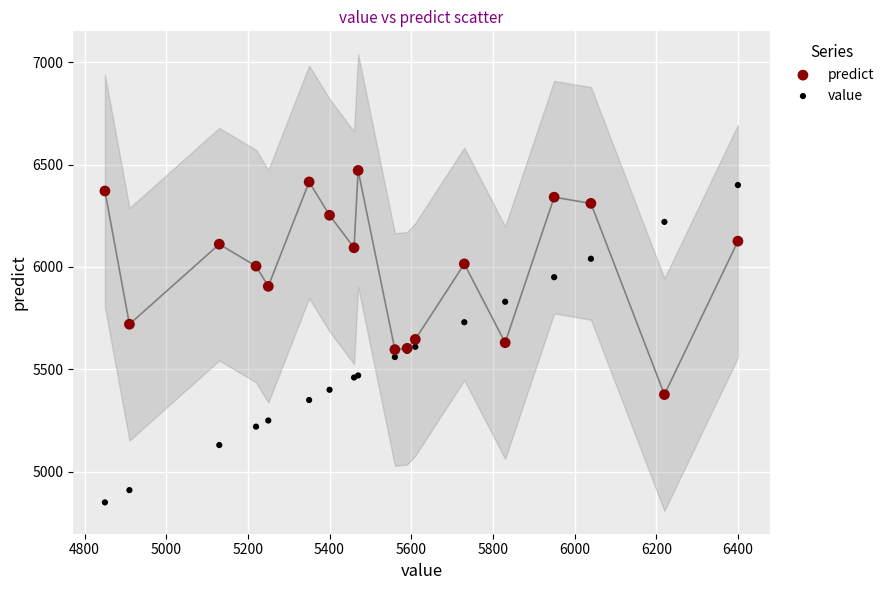

What is the X range (max minus min) for the scatter plot?

1550.0